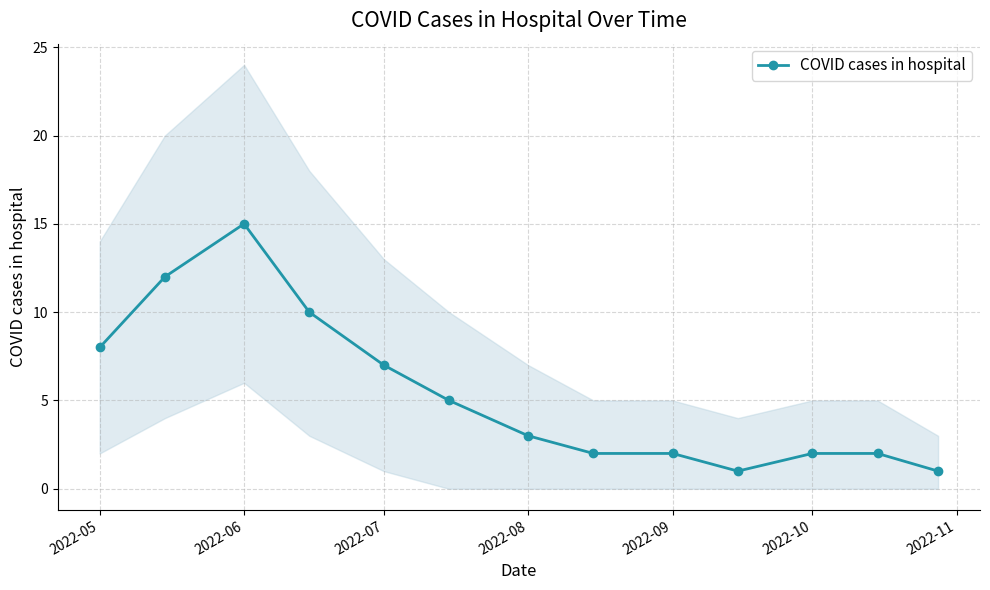

Which category has the highest value in the COVID cases in hospital series?

2022-06